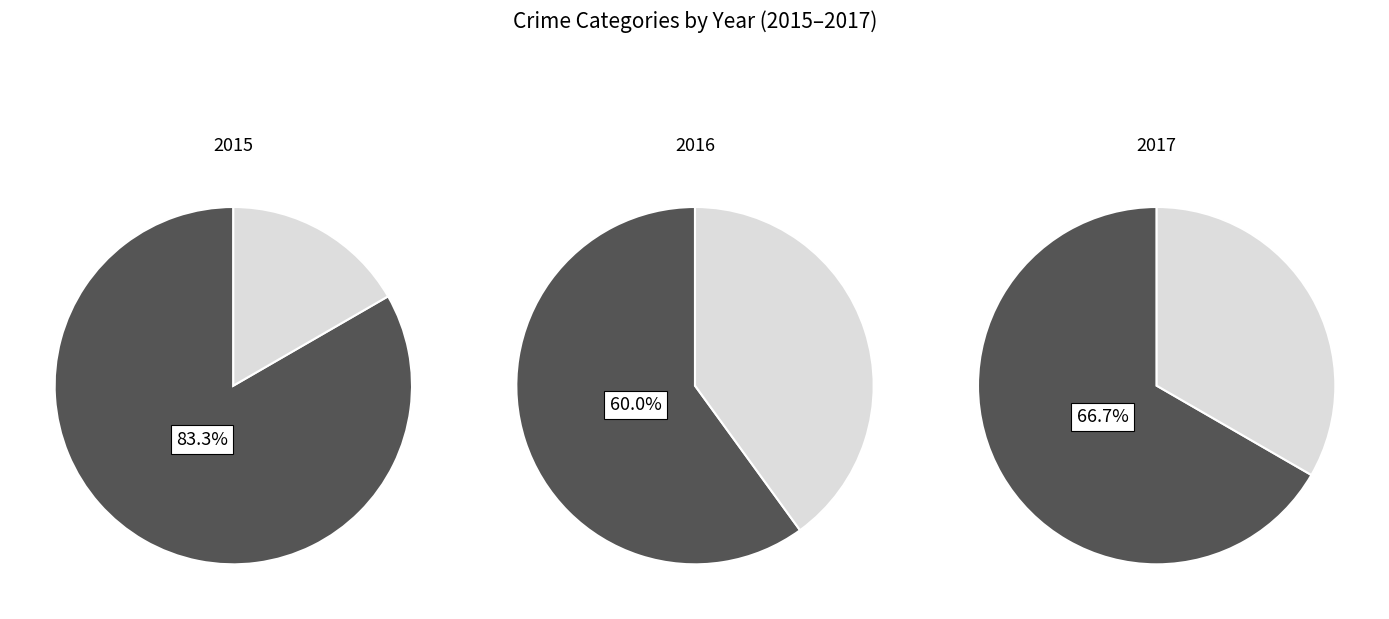

Which slice is the largest?

Robbery